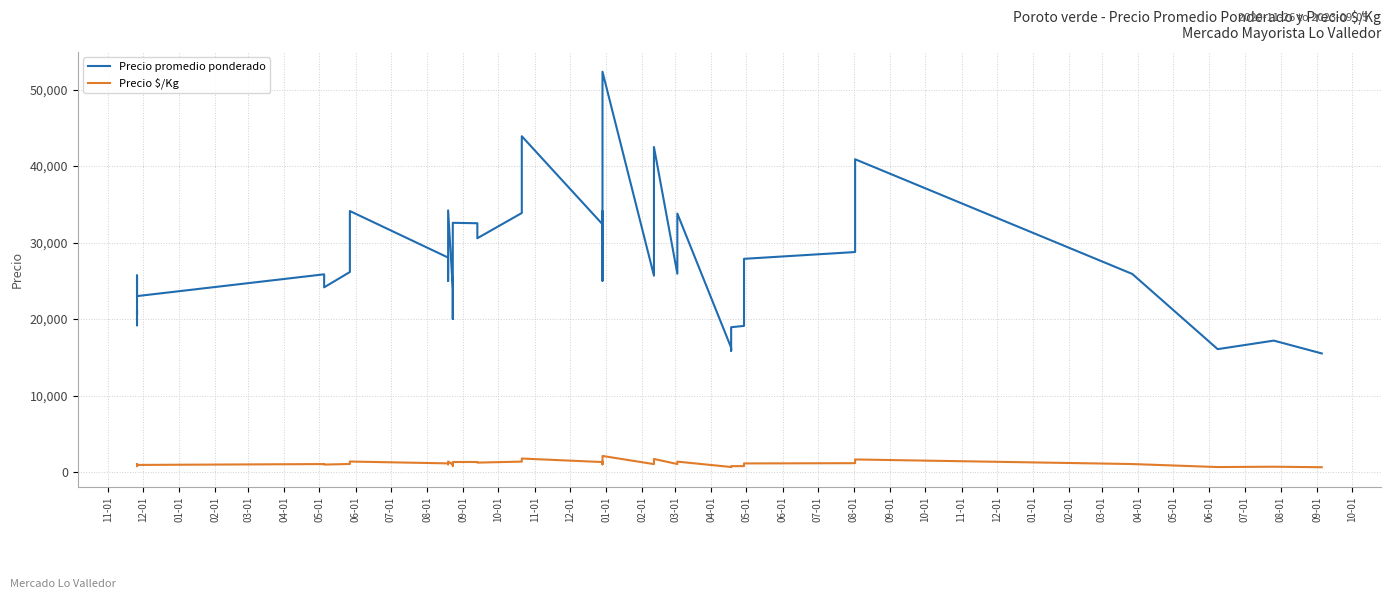

What is the value of the Precio $/Kg point at the 35th from the left?

1122